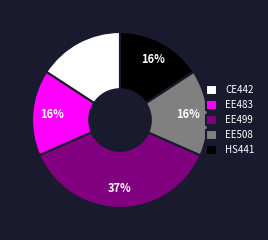

Which has a higher value, CE442 or EE499?

EE499